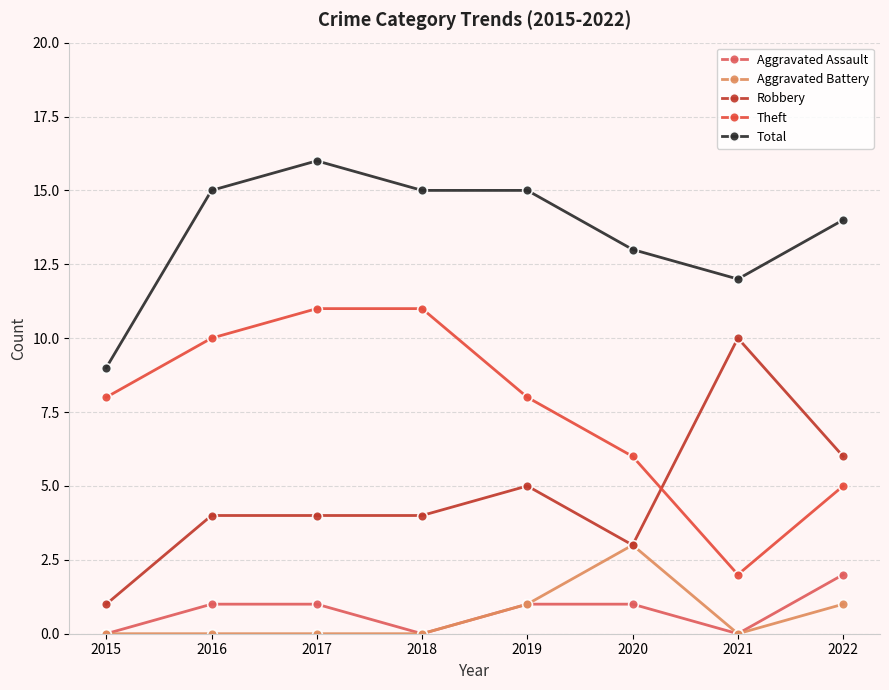

True or false: Aggravated Battery and Theft intersect in this chart.

False